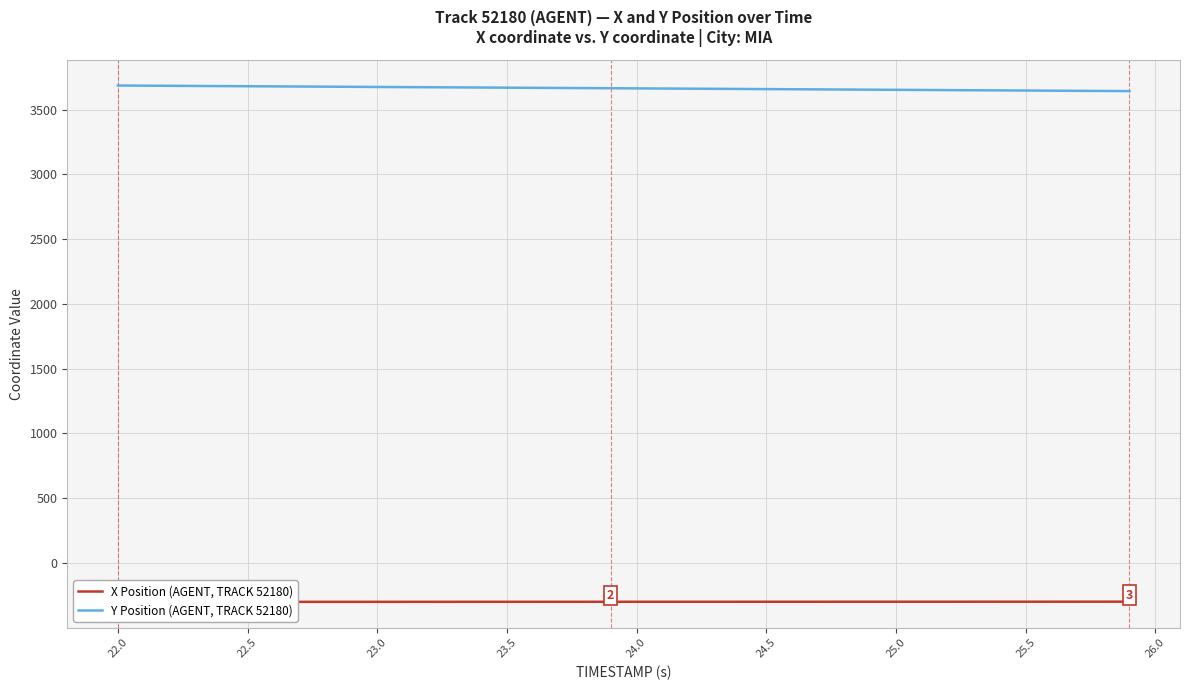

True or false: X Position (AGENT, TRACK 52180) has a value of -469.6 at 28.

False